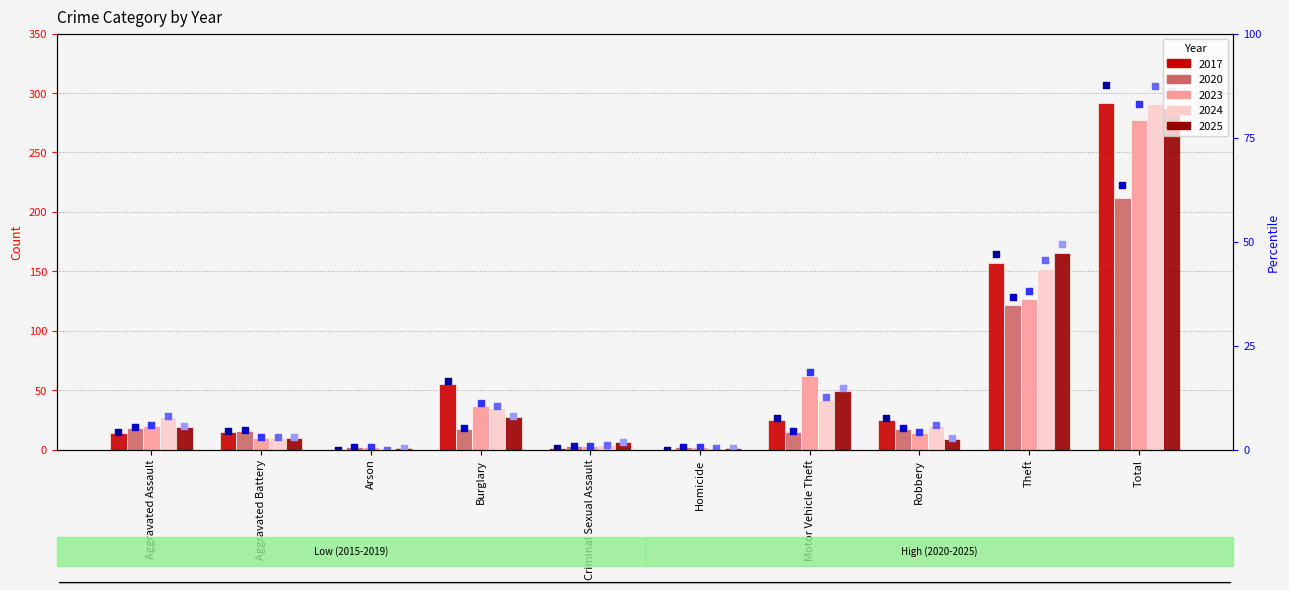

Which series has the largest Y range (max minus min)?

2017 marker